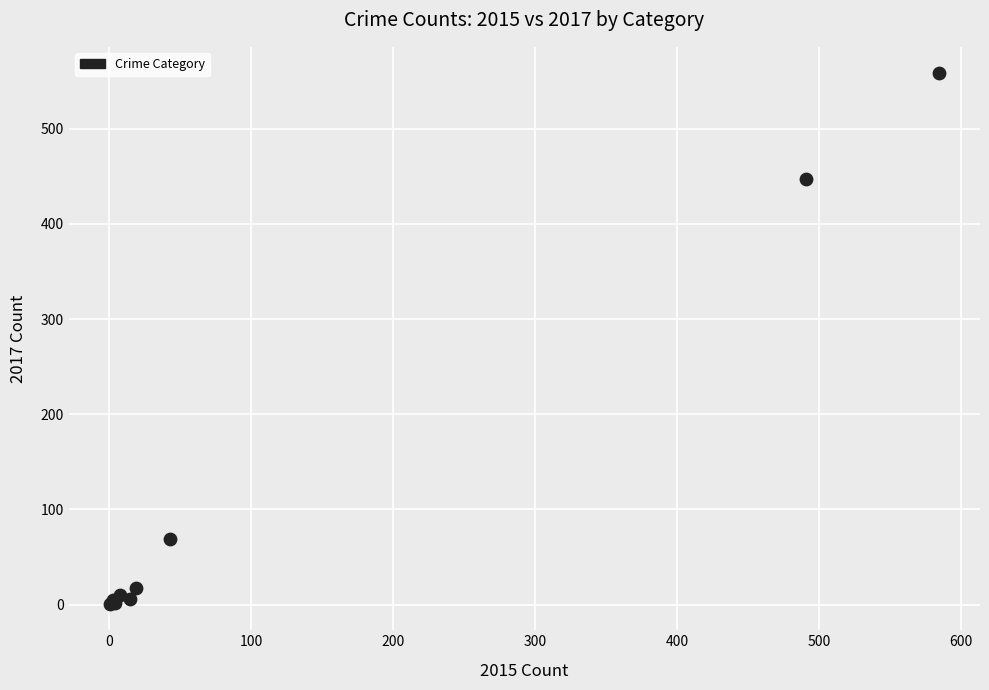

What Y value in the scatter plot is closest to 279?

447